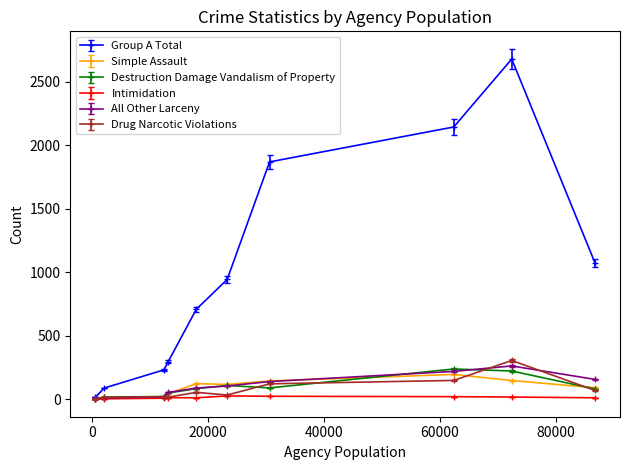

How many lines are shown in the chart?

6